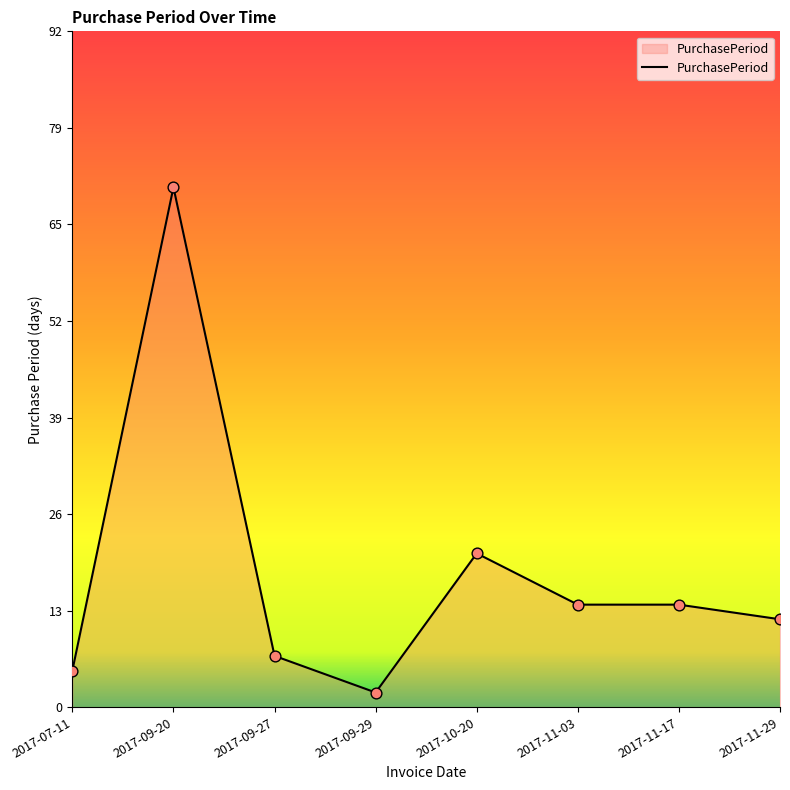

Which has a higher value, 2017-09-27 or 2017-10-20?

2017-10-20